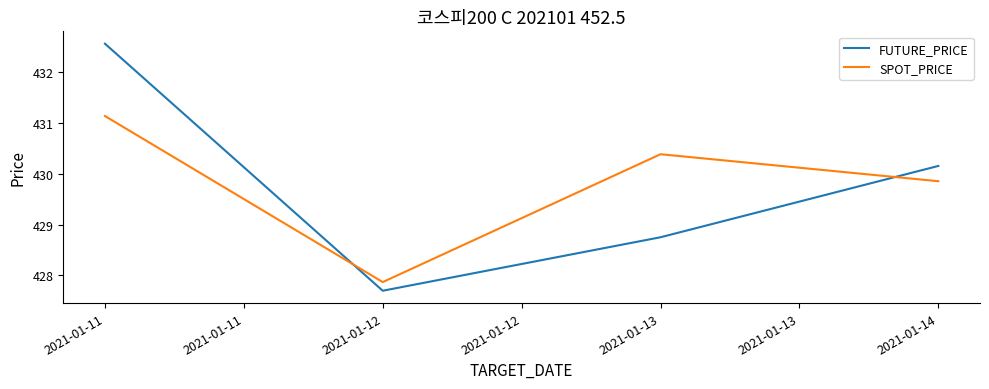

Which series changed the most between 2021-01-13 and 2021-01-14?

FUTURE_PRICE